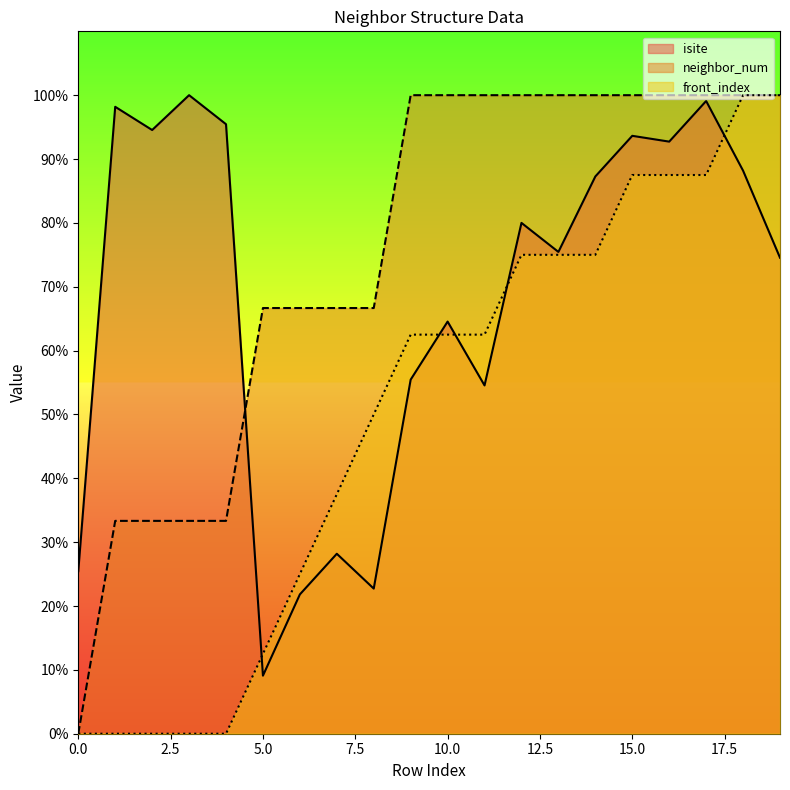

How many lines are shown in the chart?

3